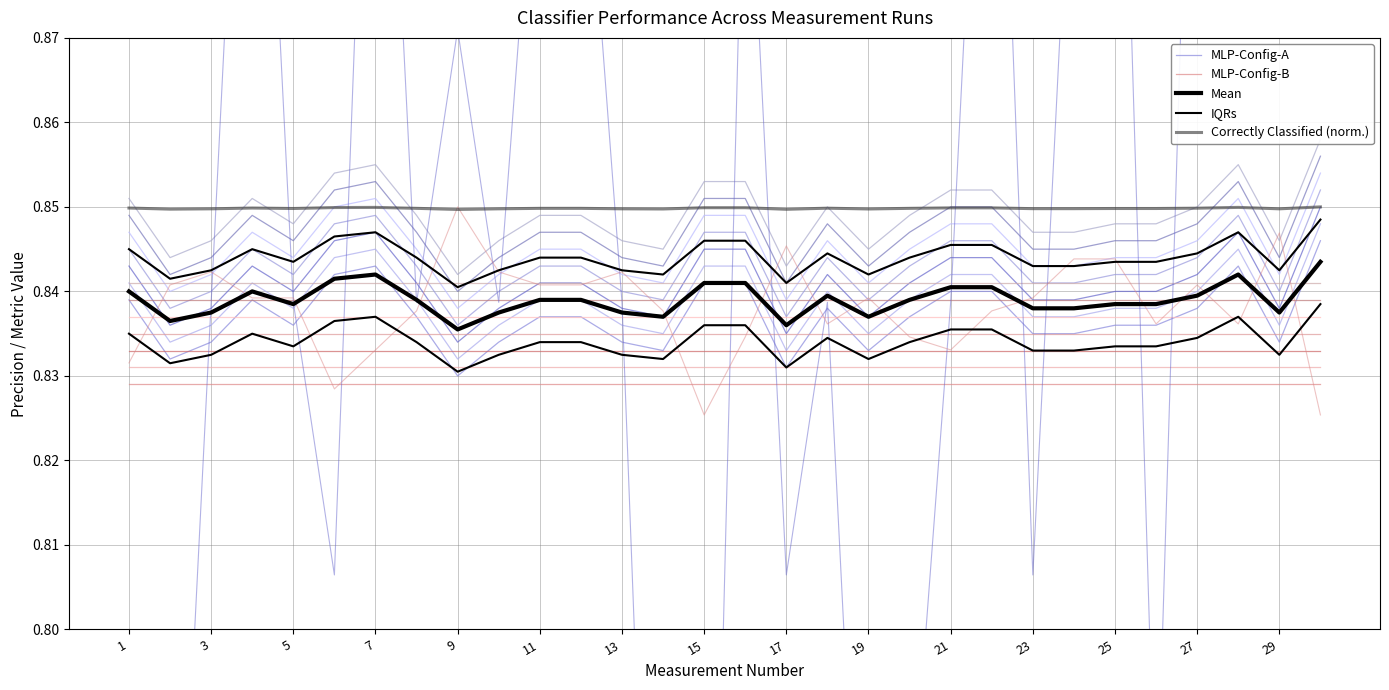

Does the chart display data point markers on the line(s)?

No